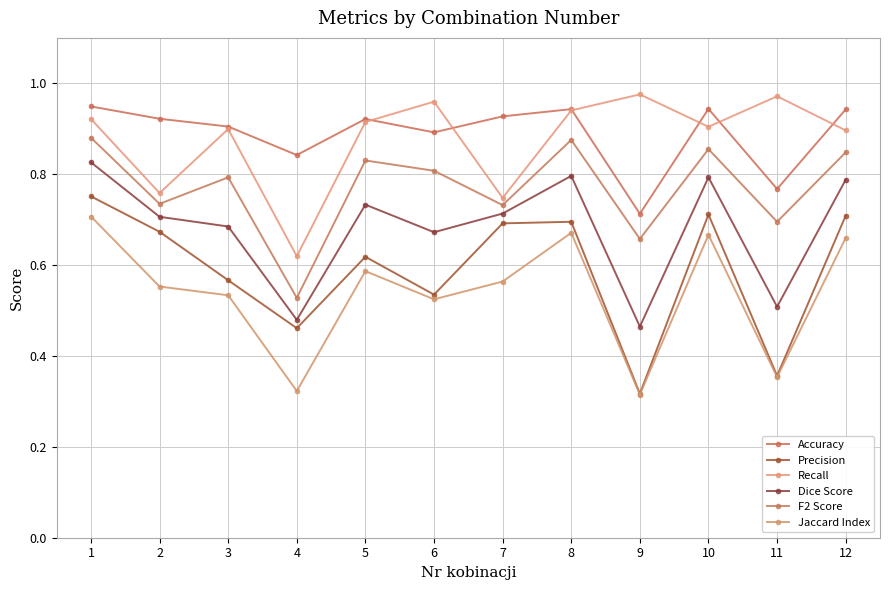

What are all the series names shown in the legend?

Accuracy, Precision, Recall, Dice Score, F2 Score, Jaccard Index